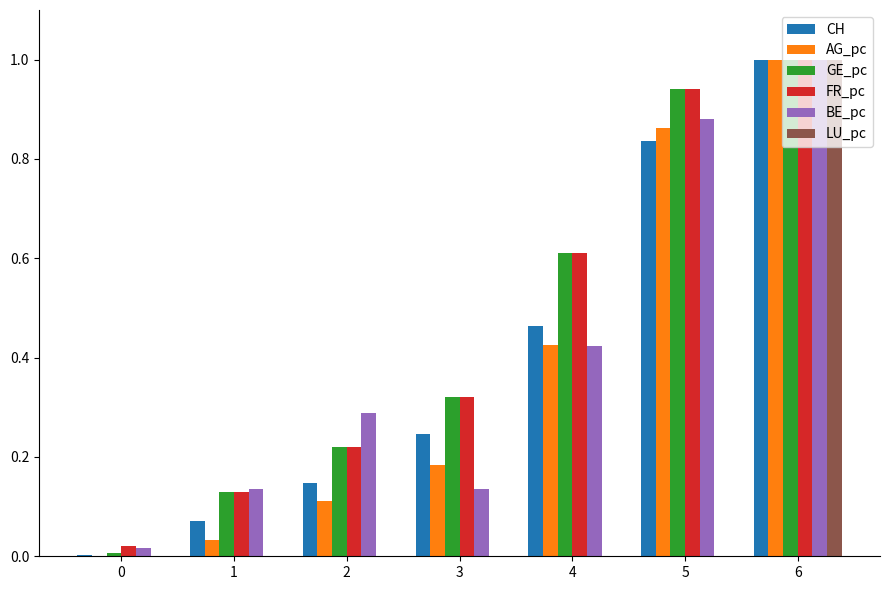

How many positive values does the AG_pc series have?

6